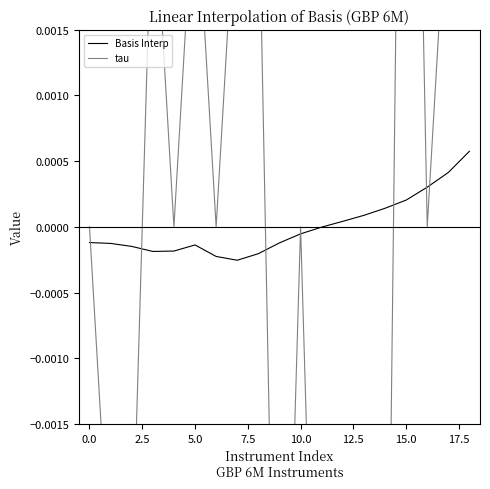

What position from the right is 13?

6